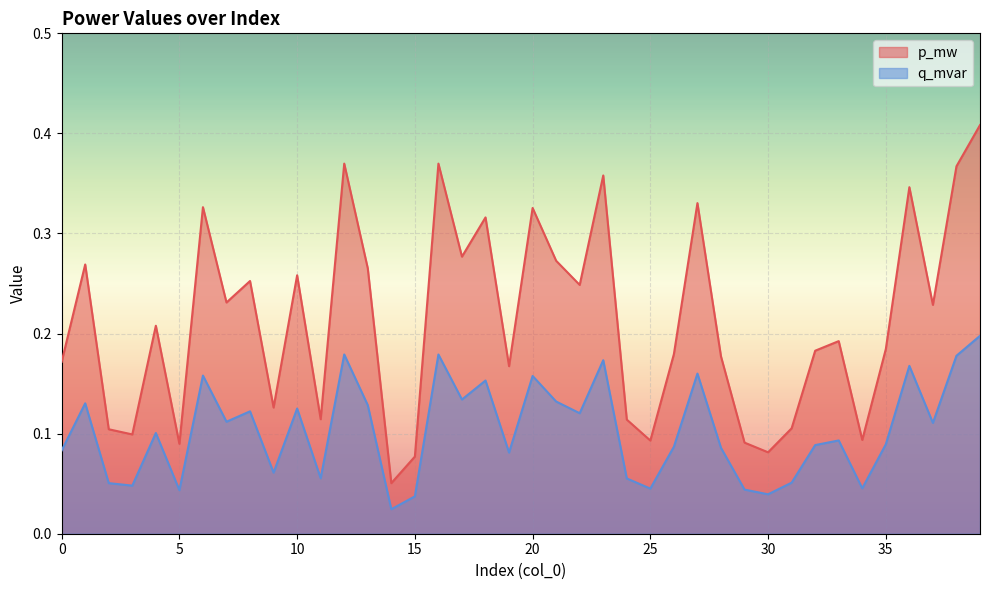

What are all the series names shown in the legend?

p_mw, q_mvar